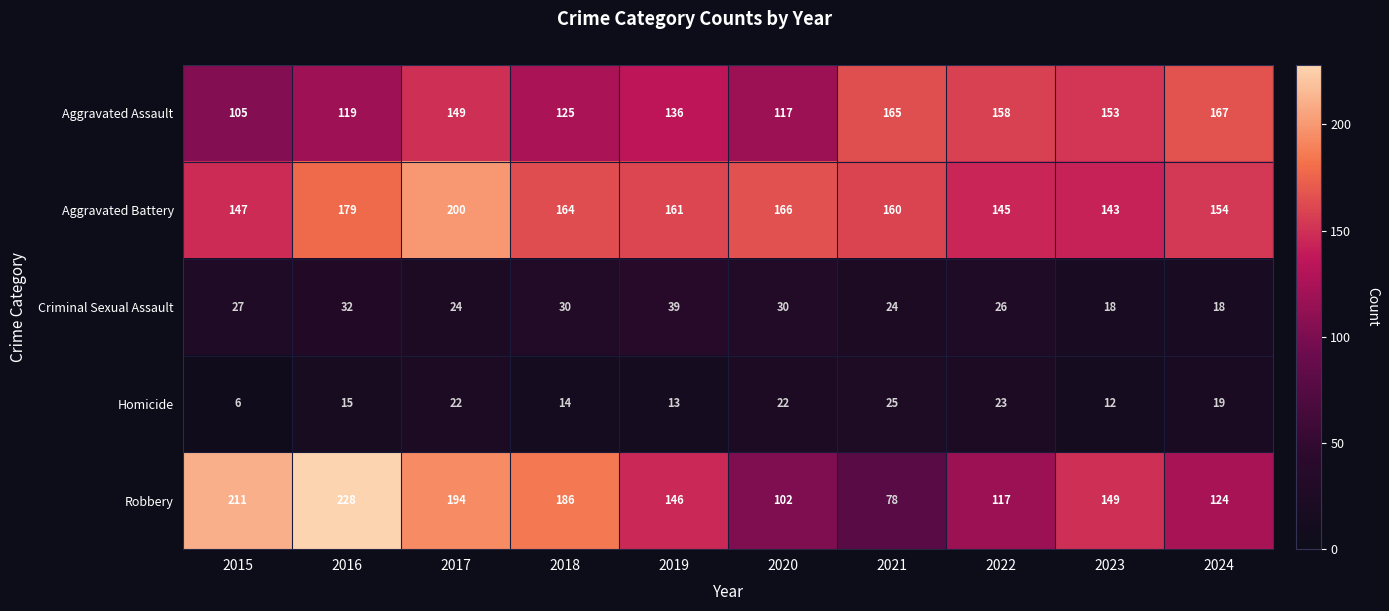

Which series has the largest range (max minus min)?

Robbery